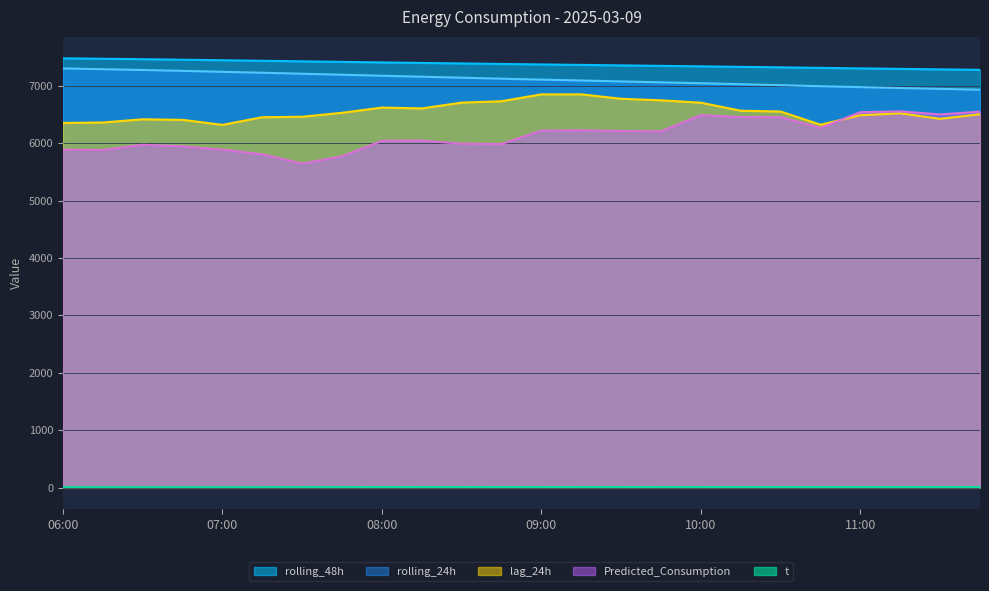

What is the value of the lag_24h point at the 8th from the left?

6527.0